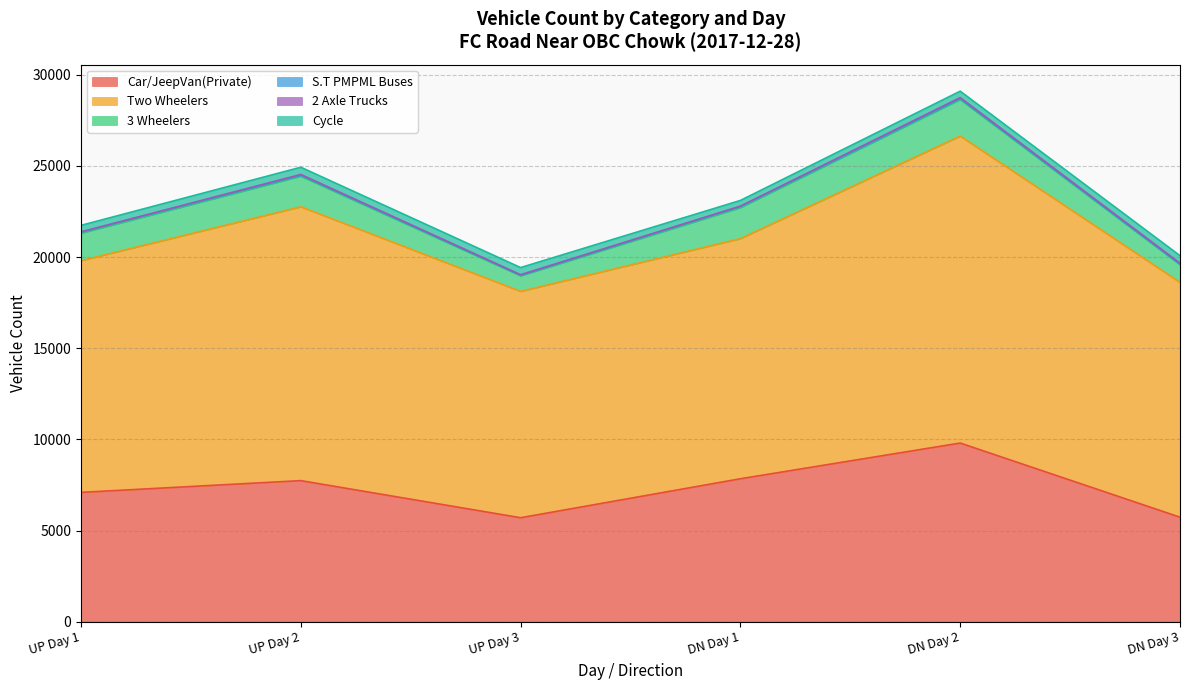

At which label does 3 Wheelers first exceed 1679?

DN Day 1